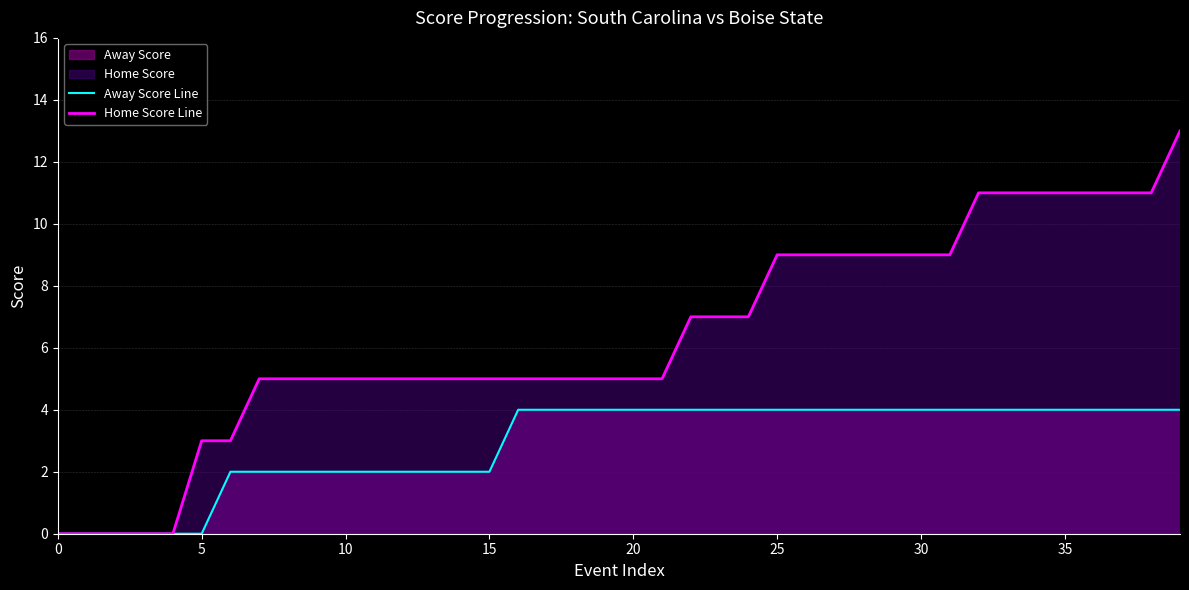

Which series has the largest total across all categories?

Home Score Line